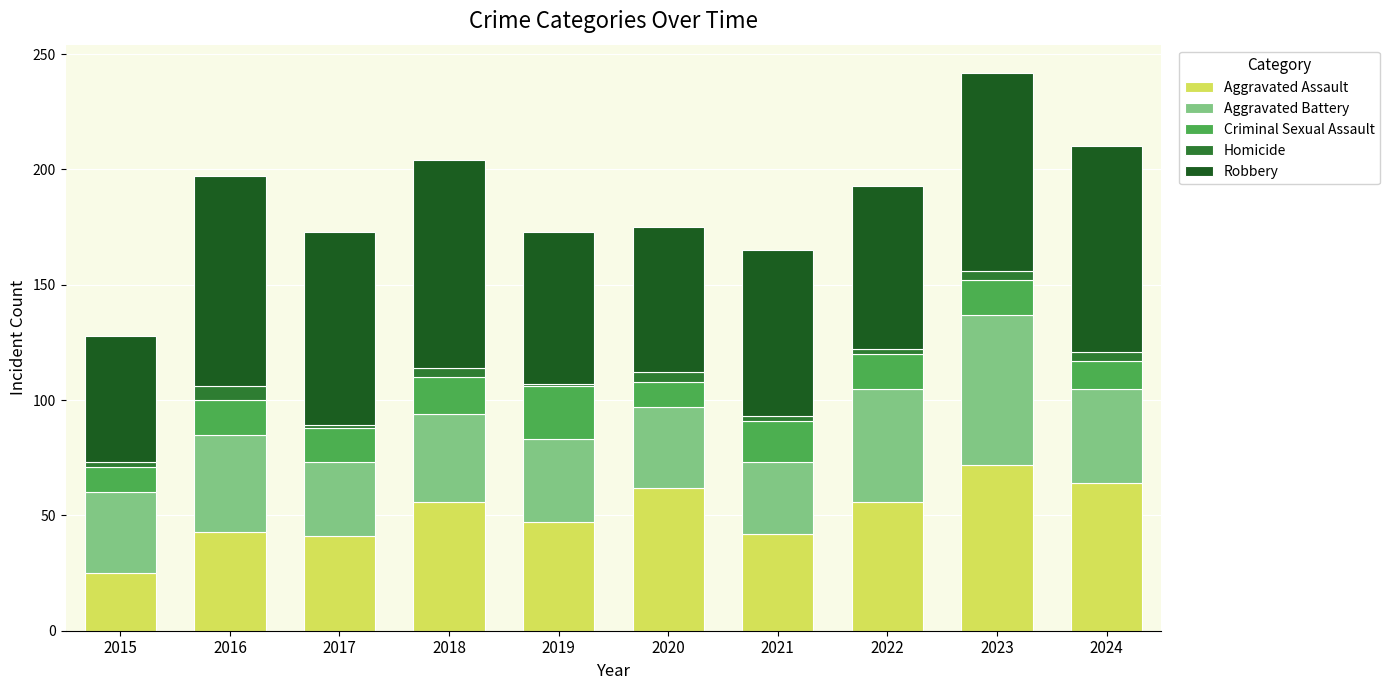

Which category has the lowest value in the Aggravated Assault series?

2015